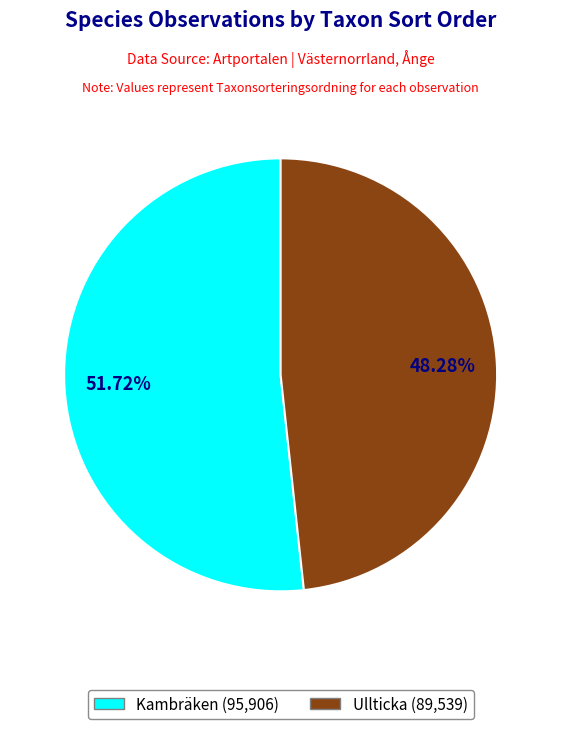

How many segments does this pie chart have?

2